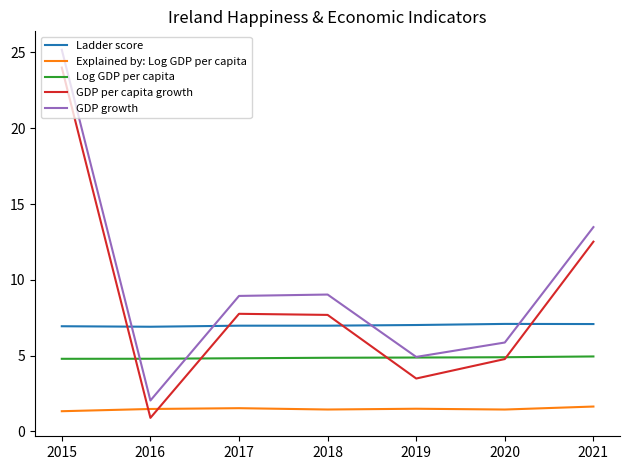

Which series has the largest total across all categories?

GDP growth